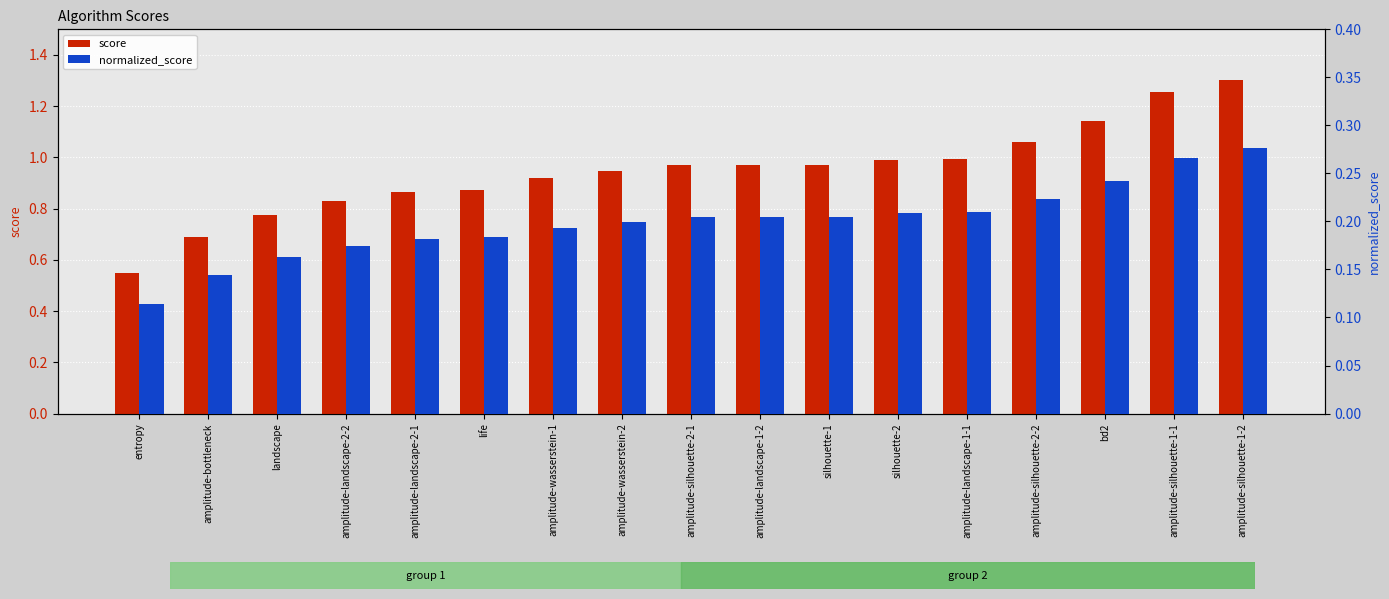

What position from the left is amplitude-landscape-1-2?

10